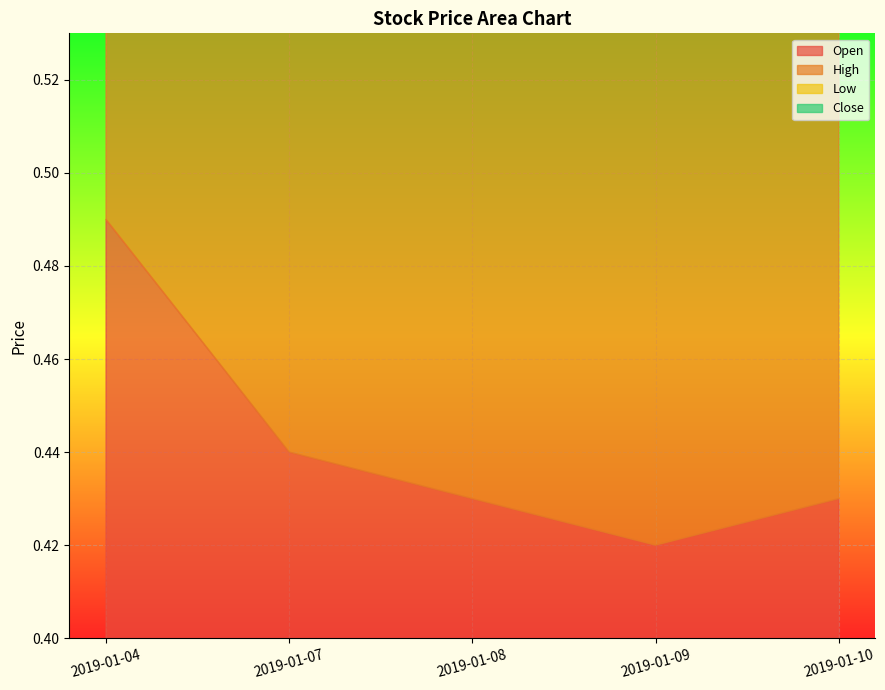

What is the value of the Low point at the 5th from the left?

0.4